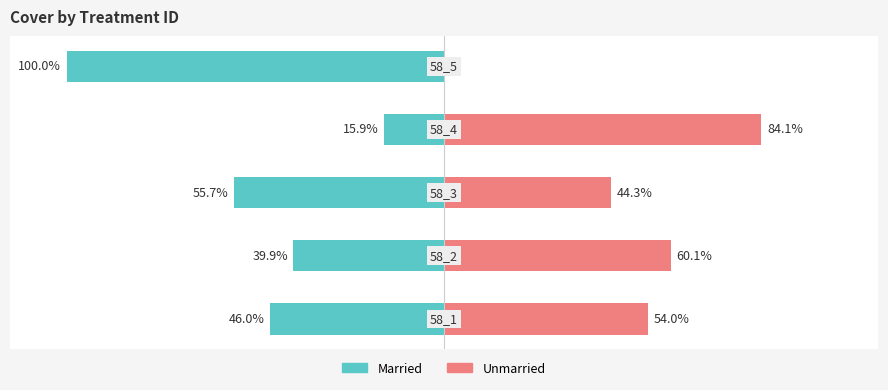

What is the minimum value shown in the chart?

-100.0